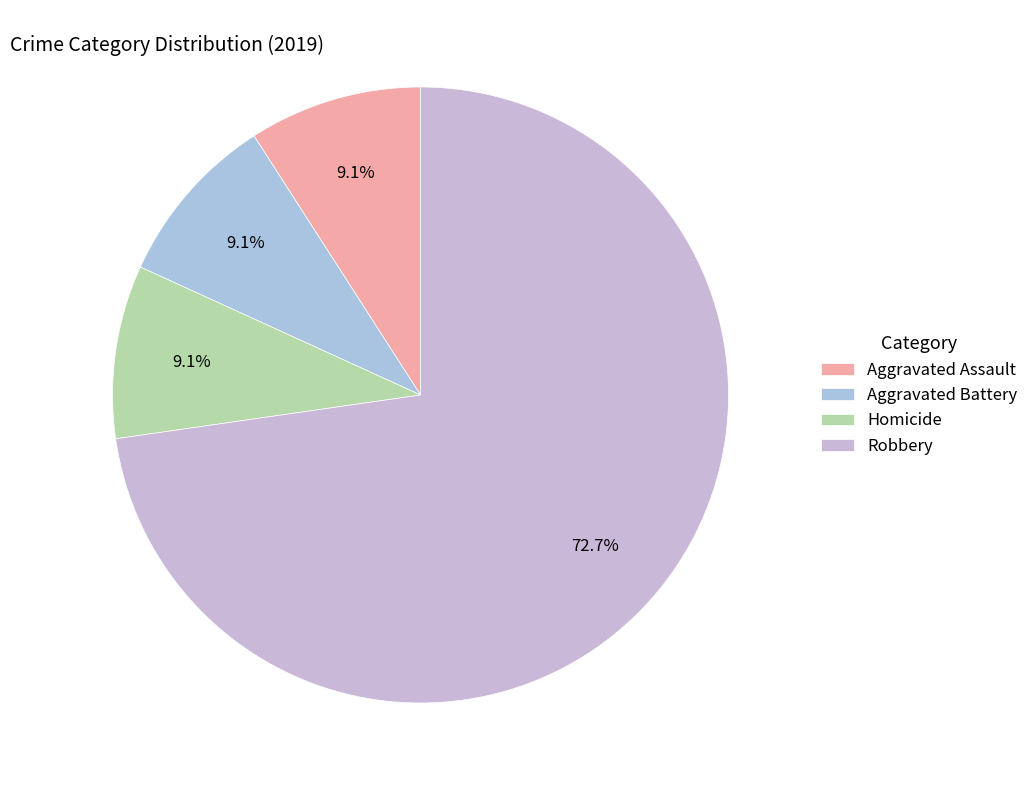

Is Robbery the majority of the pie?

Yes